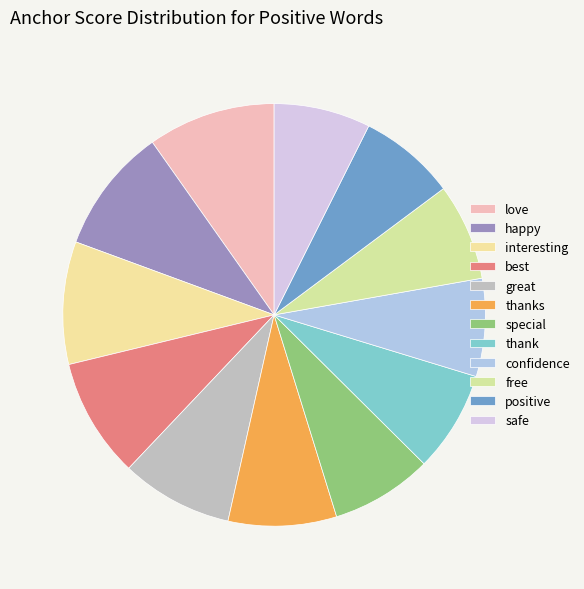

Count the number of slices in the pie.

12